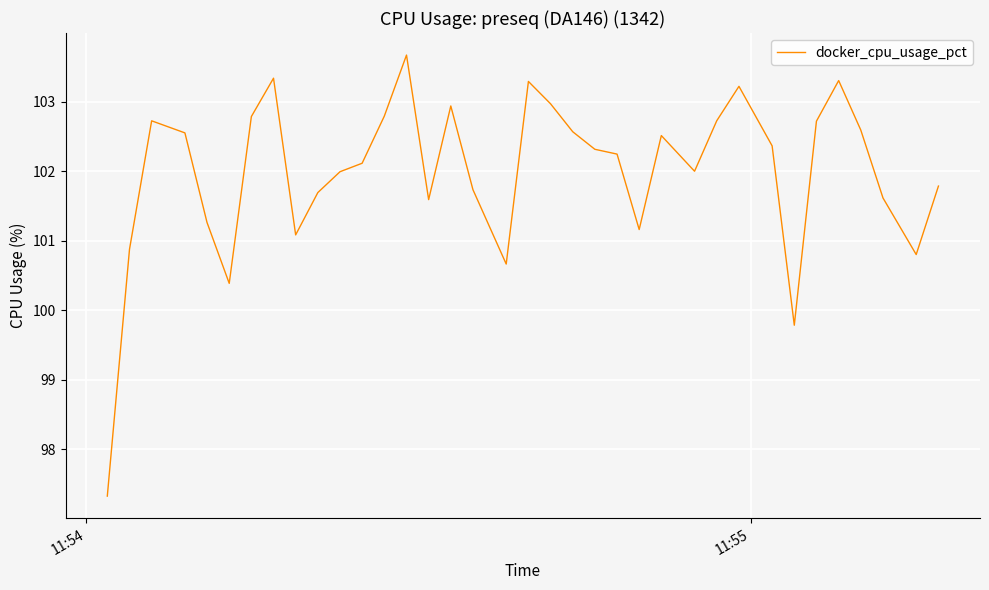

What is the minimum value shown in the chart?

97.3